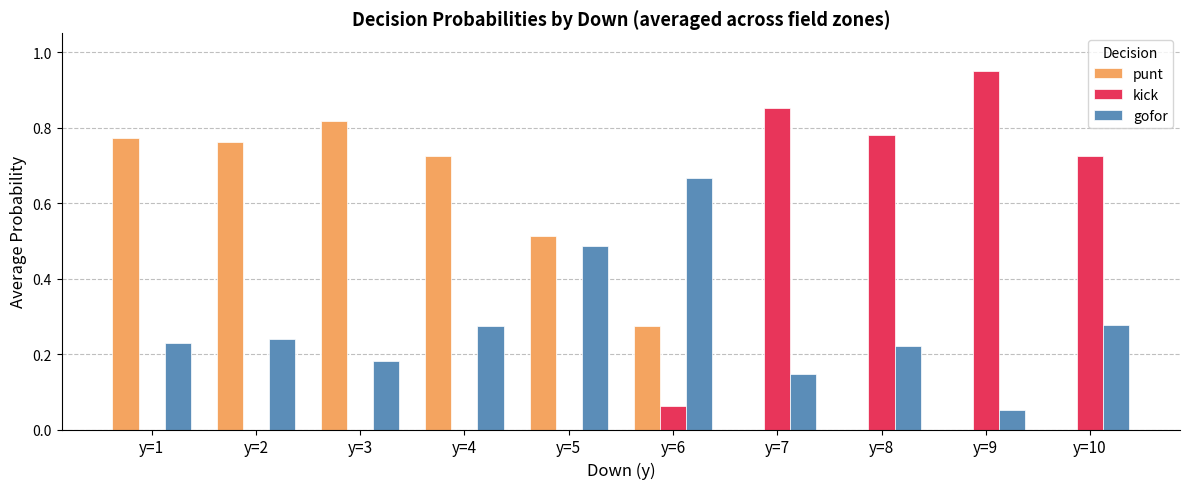

Is the value of kick at y=10 greater than the value of gofor at y=2?

Yes